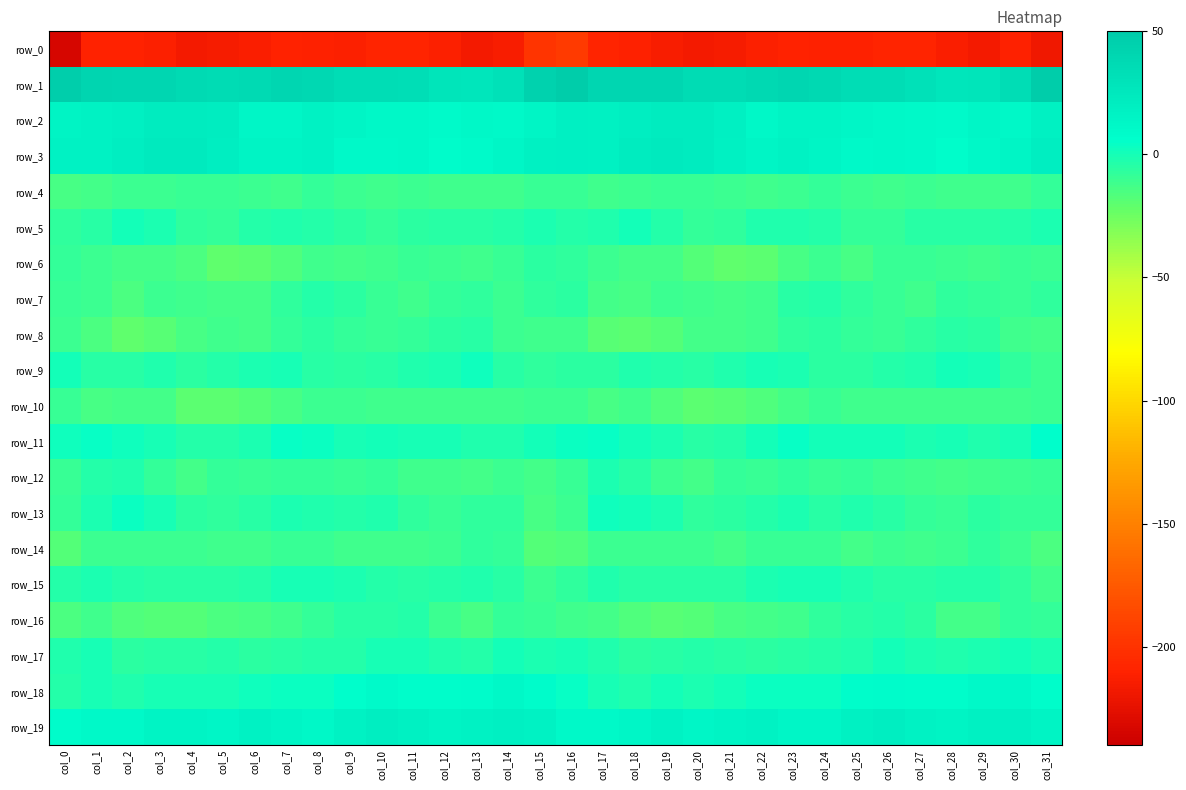

What is the average value of the row_17 series?

-2.9